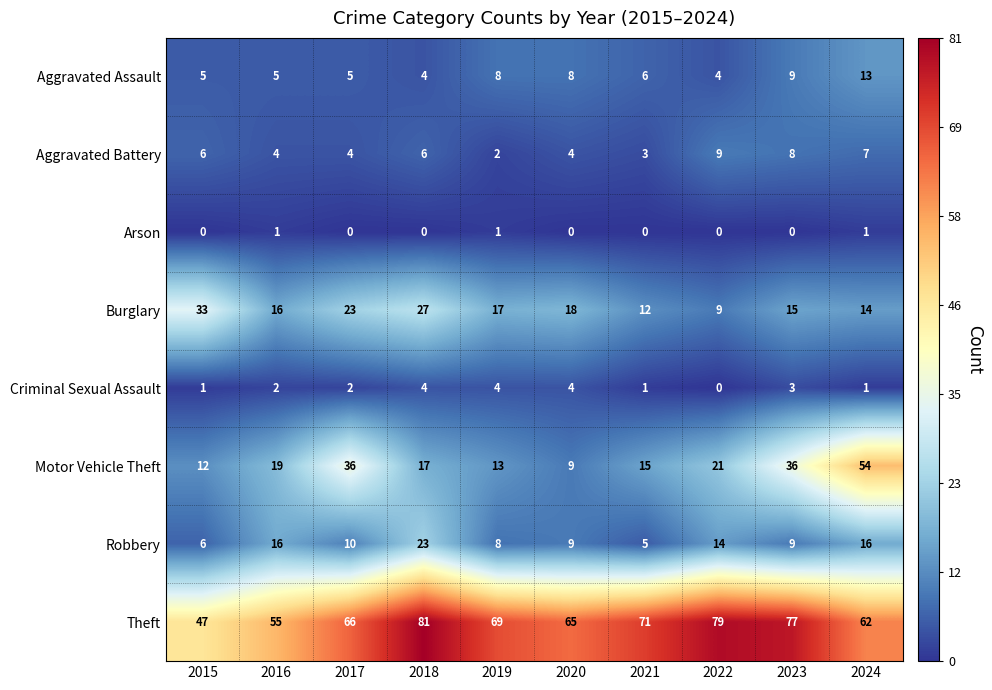

Is it true that Aggravated Assault equals 2 at 2018?

False